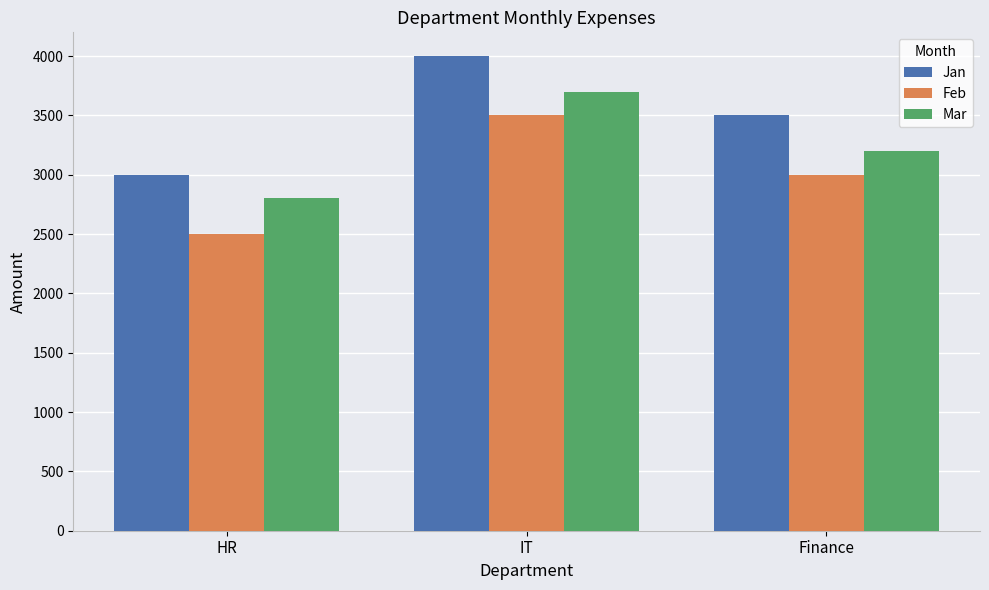

Reading right to left, extract all data points from this chart.

Jan: 3500	4000	3000
Feb: 3000	3500	2500
Mar: 3200	3700	2800